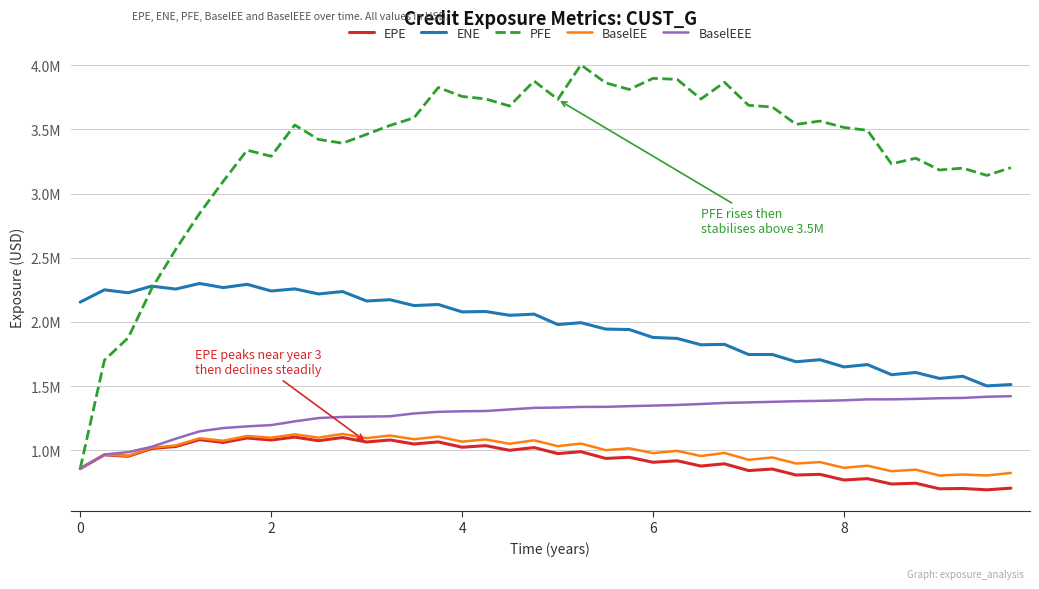

What is the smallest value displayed?

693054.9